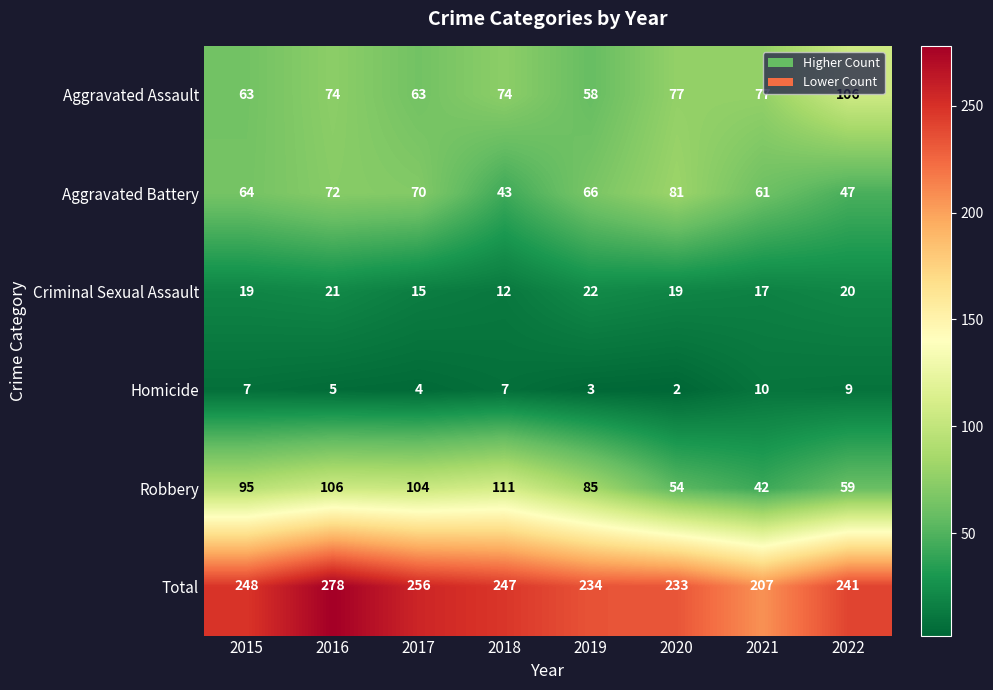

True or false: Aggravated Assault has a value of 110 at 2020.

False